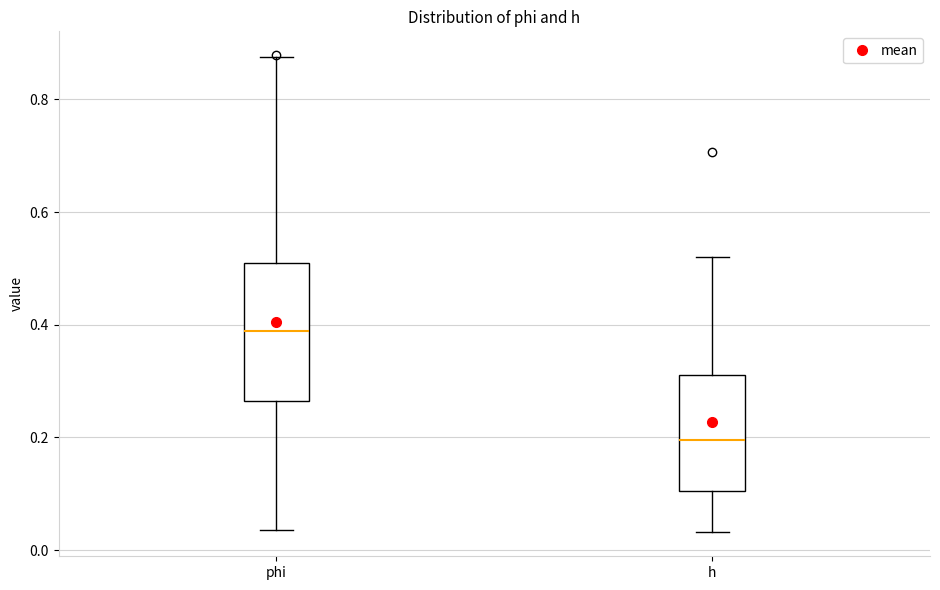

Reading left to right, transcribe this box plot: for each box, give where its median line is, the range the box spans, and where its two whiskers end, as read against the y-axis. The values are not printed on the chart, so give them approximately, as read against the axis.

phi: median 0.38, box 0.26 to 0.50, whiskers 0.04 to 0.88
h: median 0.20, box 0.10 to 0.32, whiskers 0.04 to 0.52